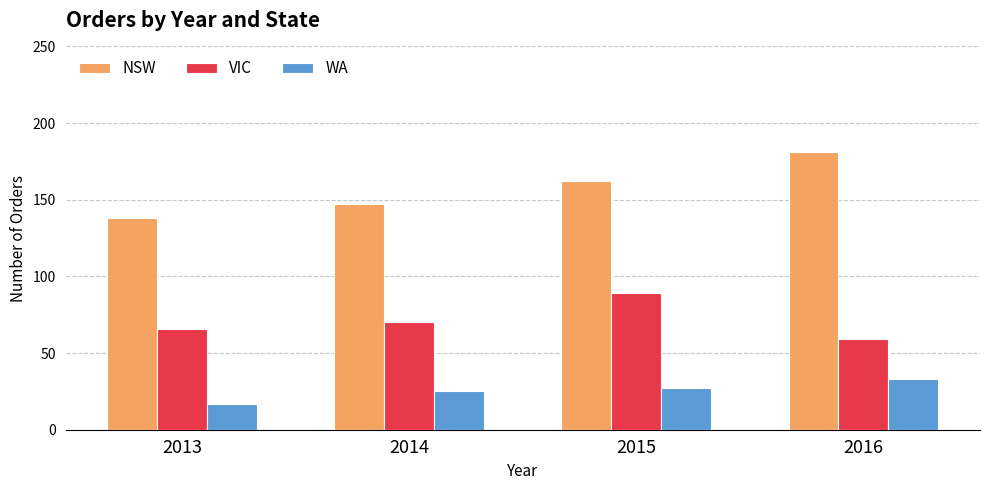

At which label does VIC reach its peak?

2015